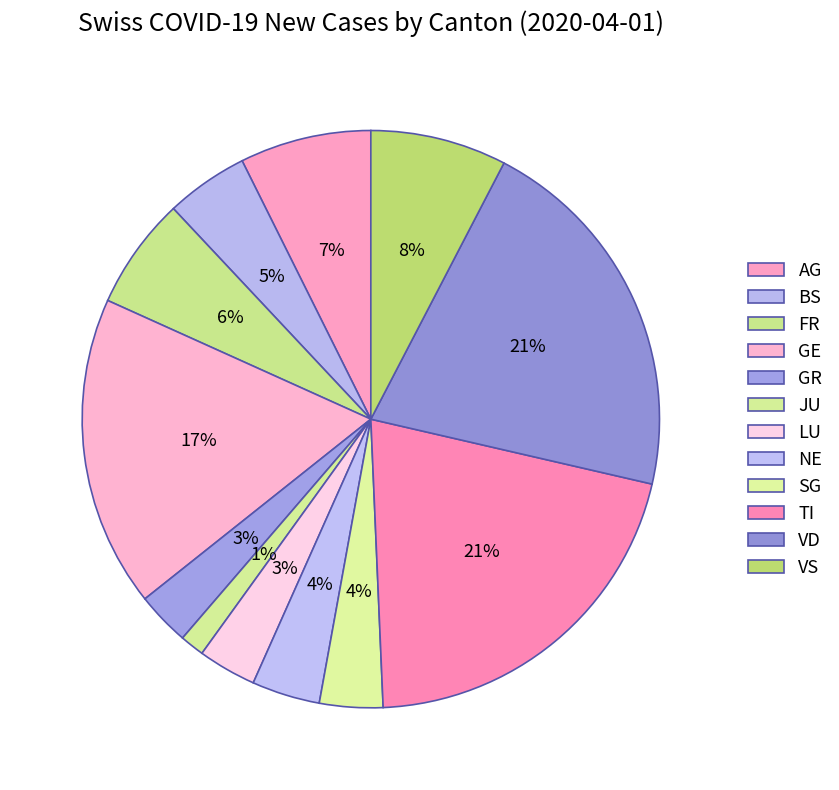

Is GE the majority of the pie?

No